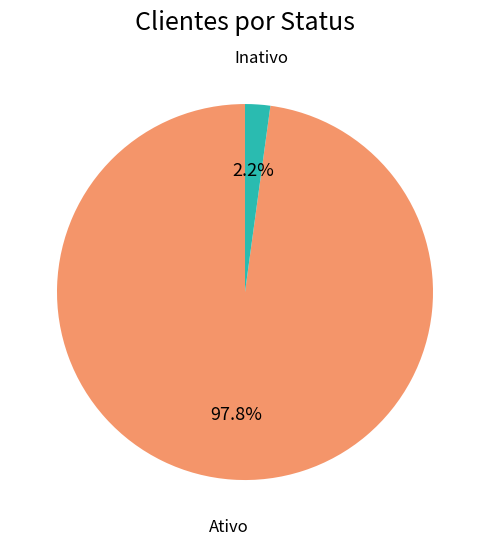

Is there a majority slice in this chart?

Yes